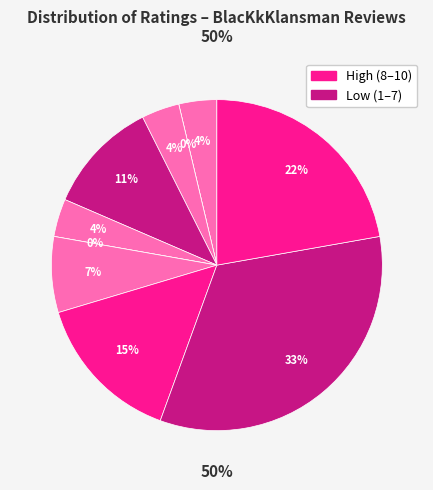

How many slices are in this pie chart?

10